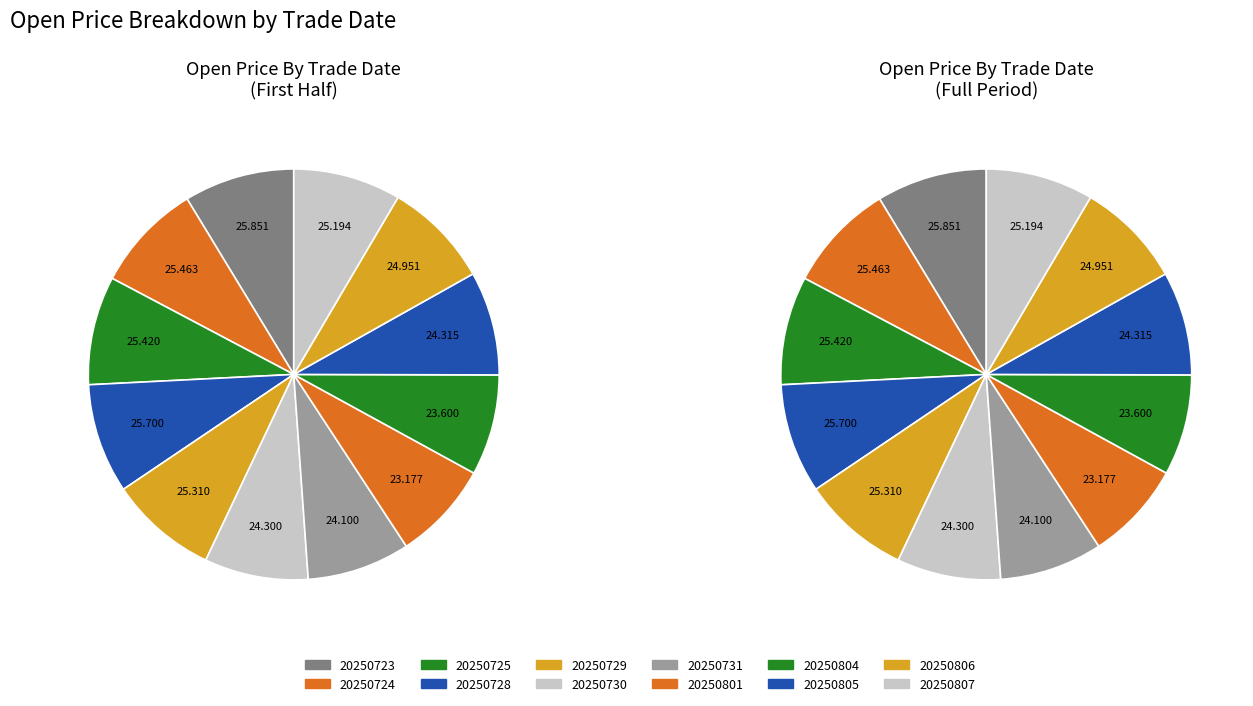

What is the ratio of the value at 20250731 to the value at 20250729?

1.0